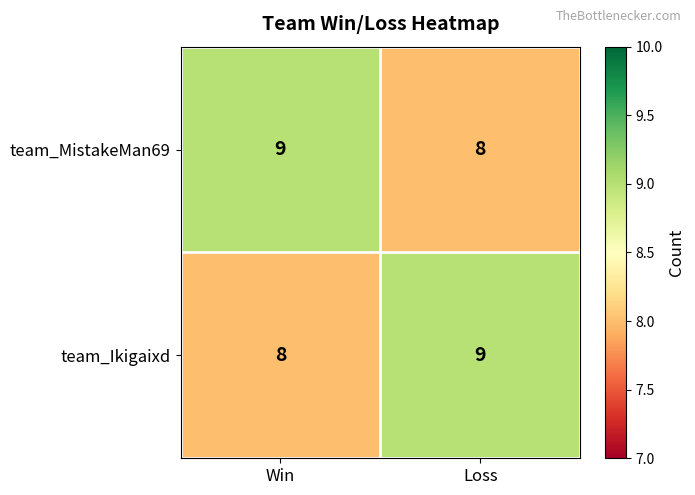

At Loss, list the series in order from largest to smallest.

team_Ikigaixd, team_MistakeMan69